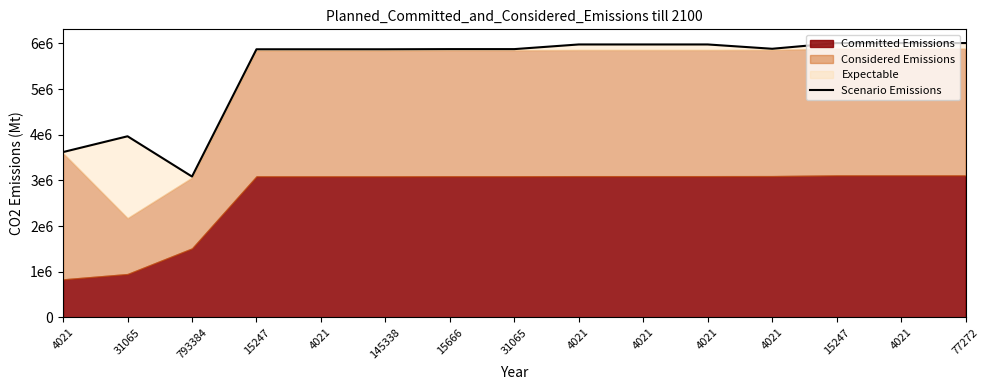

True or false: the data shows 5977326 at 4021.

True